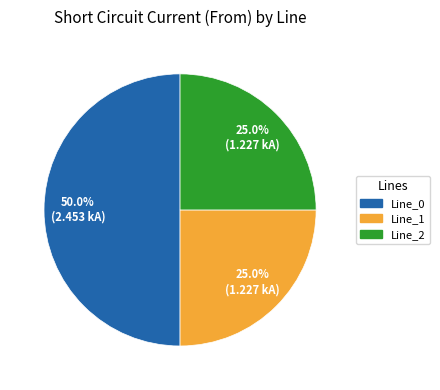

Which has a higher value, Line_1 or Line_0?

Line_0